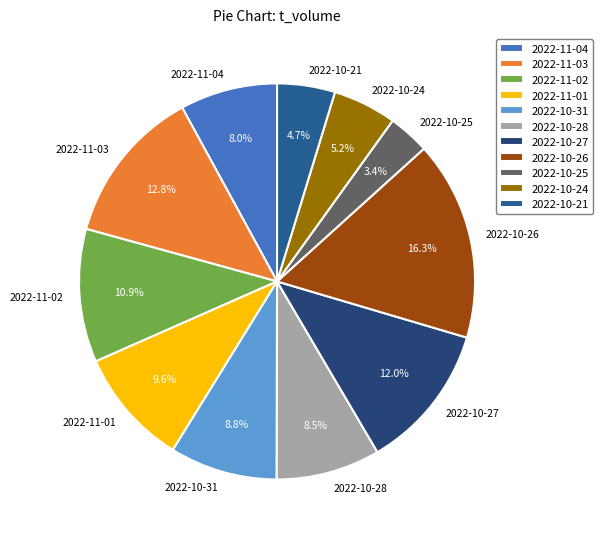

Is there any slice that represents more than half of the pie?

No